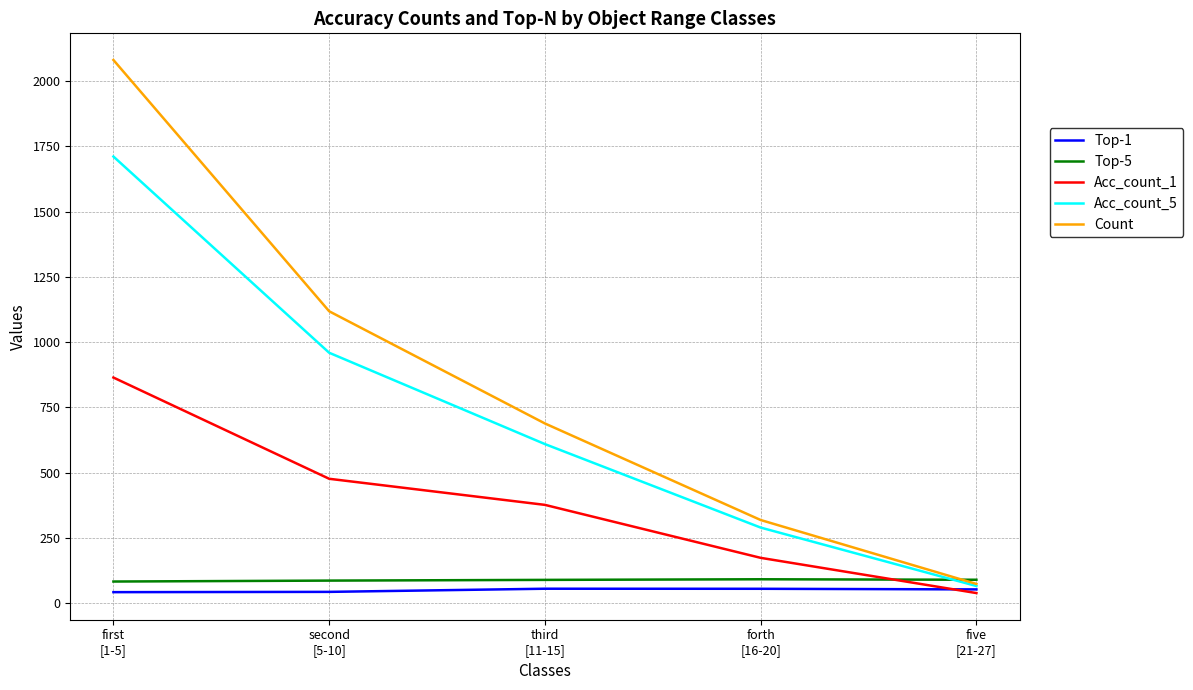

Rank the categories by Count value from lowest to highest.

five
[21-27], forth
[16-20], third
[11-15], second
[5-10], first
[1-5]